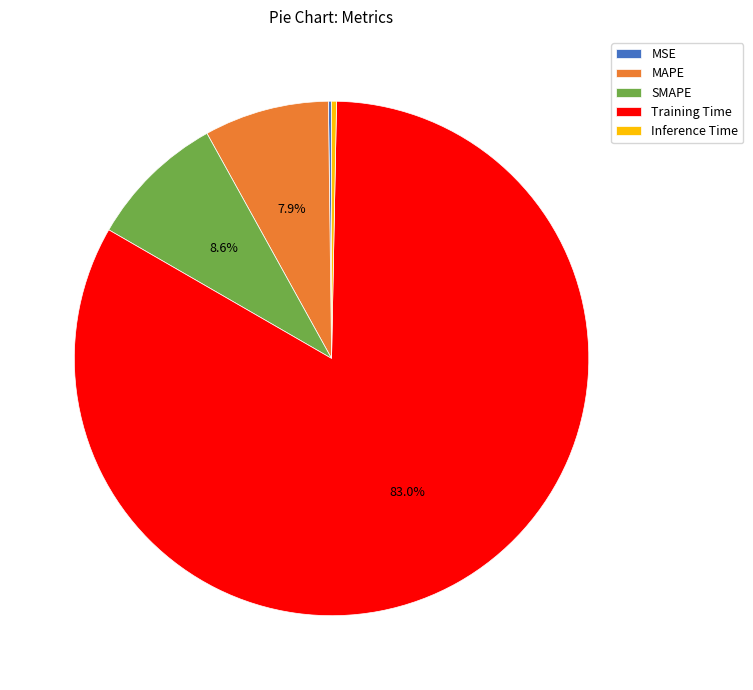

Does SMAPE account for over 50% of the chart?

No